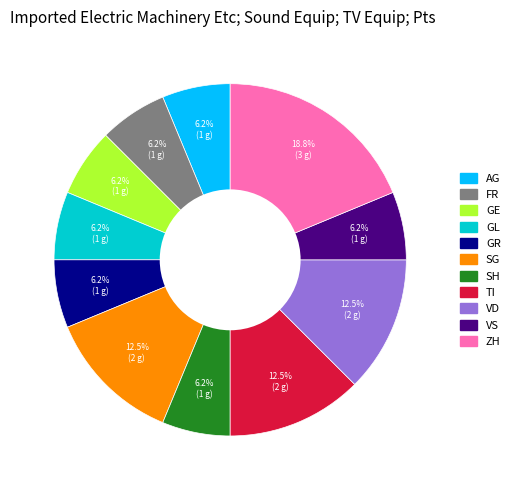

Does any single category account for the majority?

No